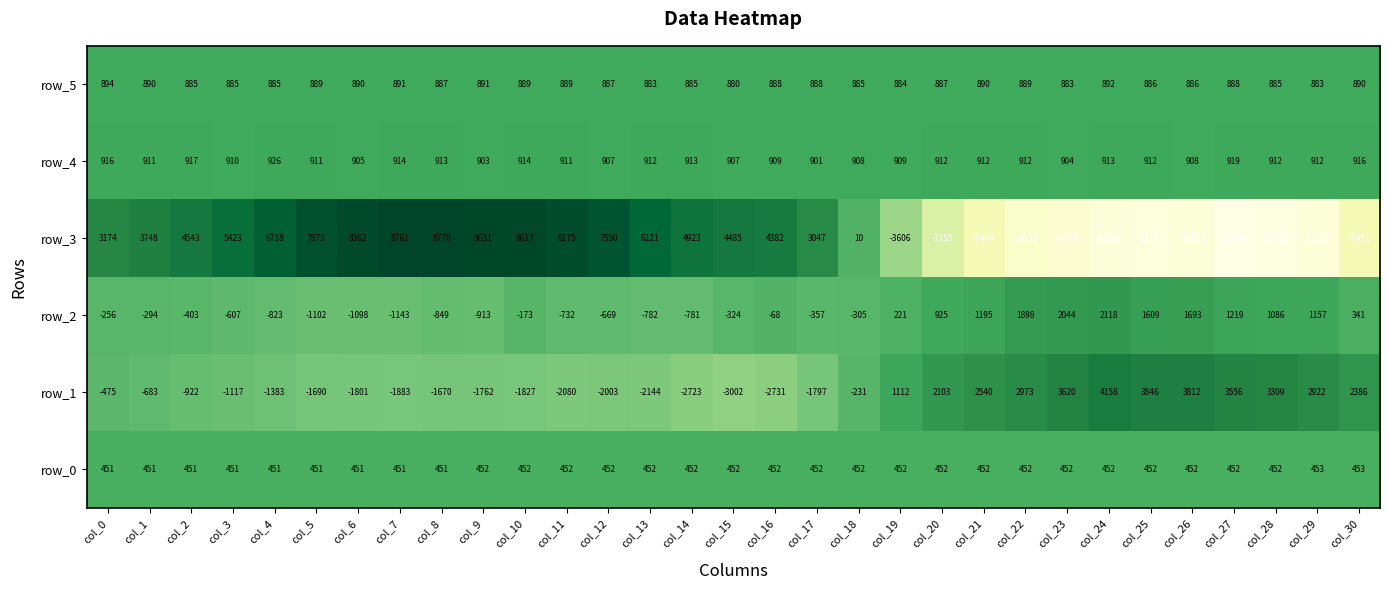

What is the lowest value of the row_1 series?

-3002